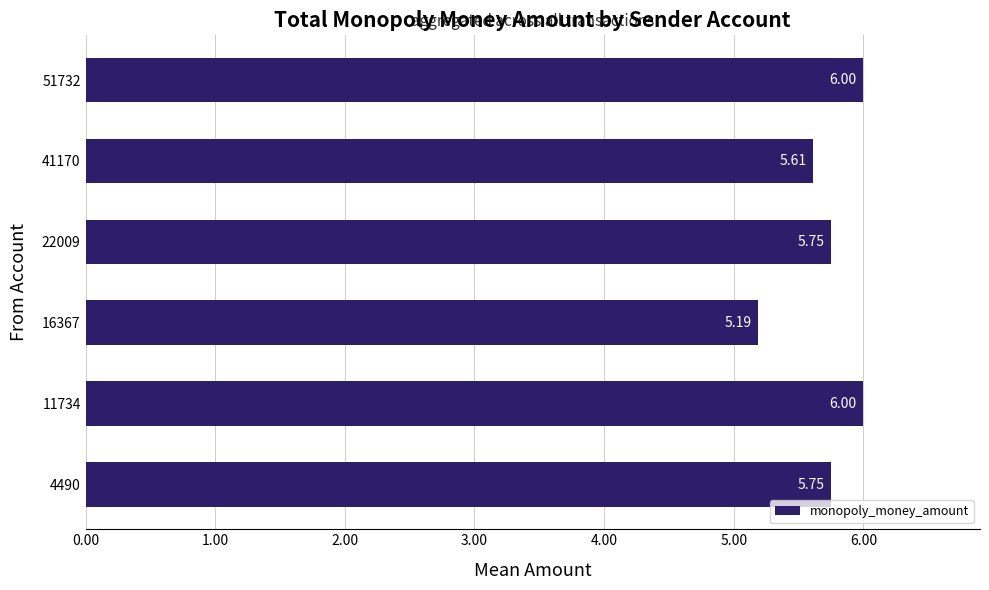

Where is the data nearest to the value 5?

16367